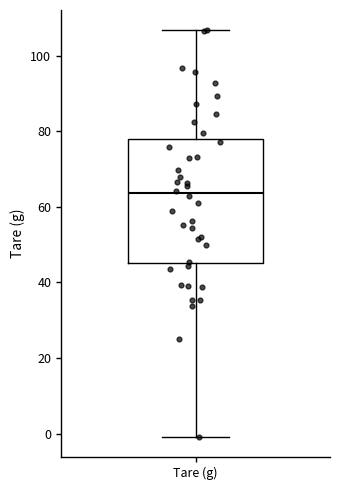

Where is the lower edge of the box for Tare (g) on the y-axis? The values are not printed on the chart, so give them approximately, as read against the axis.

46